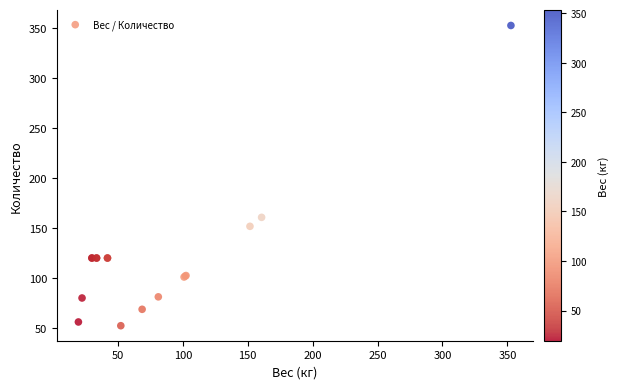

What Y value in the scatter plot is closest to 202?

160.7